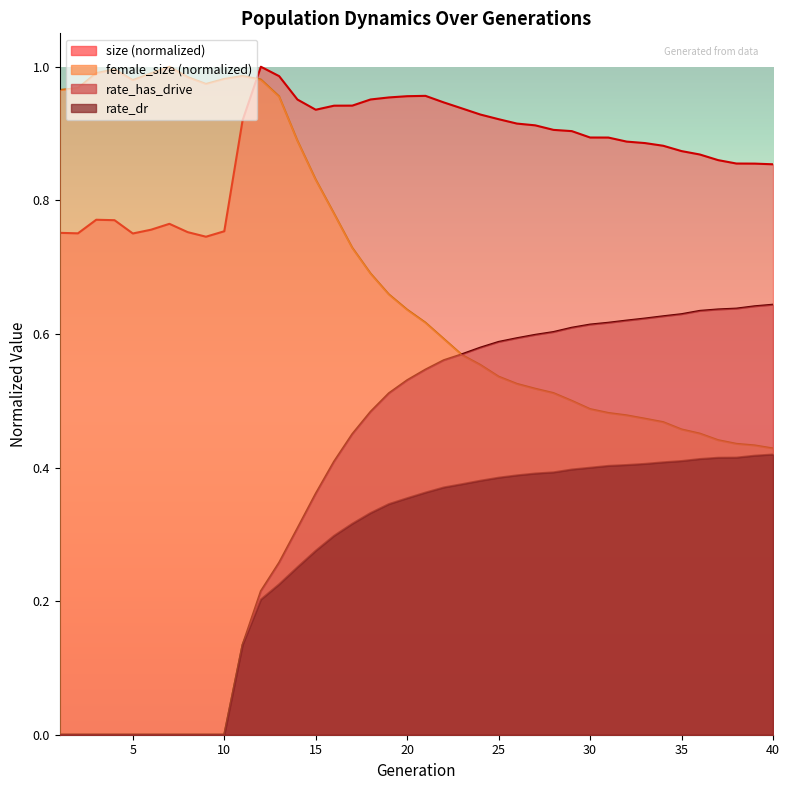

What is the sum of all female_size values?

27.9